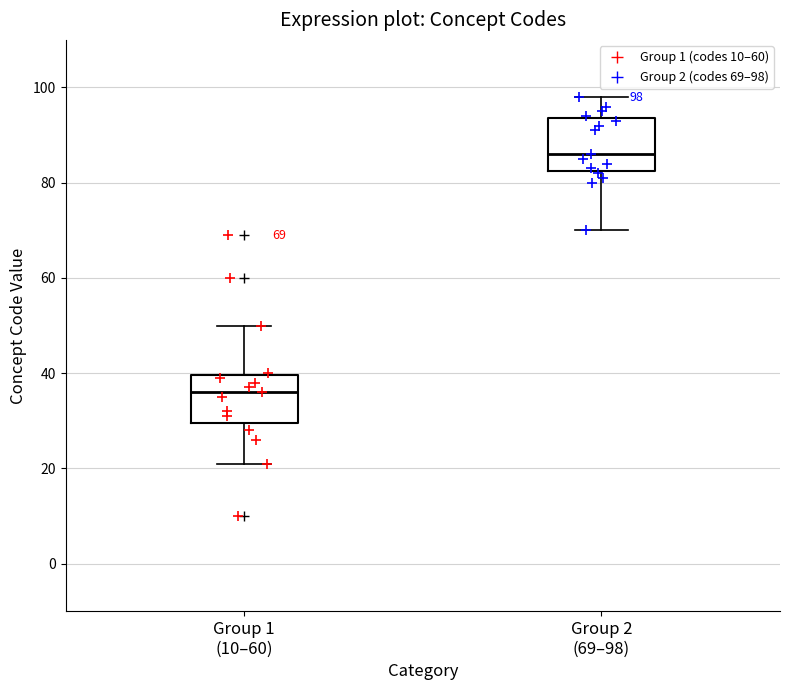

Which box has the lowest median line?

Group 1 (10–60)